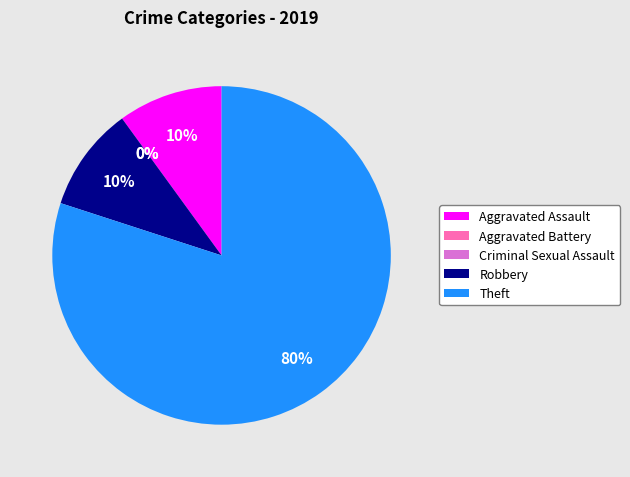

Rank the categories by value from lowest to highest.

Aggravated Battery, Criminal Sexual Assault, Aggravated Assault, Robbery, Theft